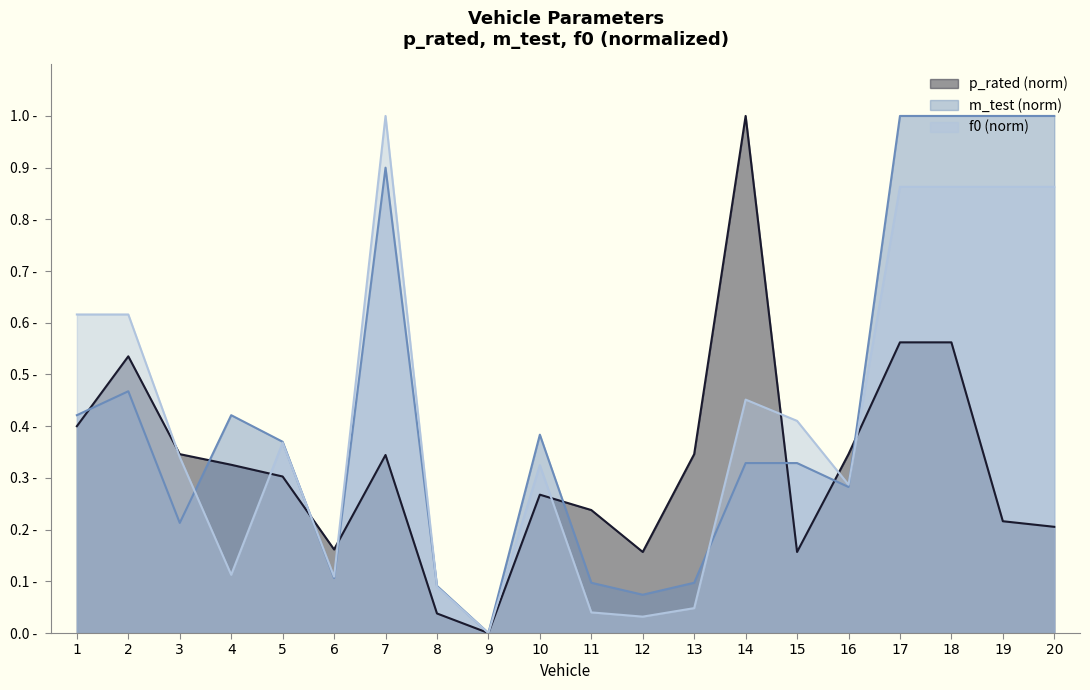

True or false: m_test has a value of 1.0 at 20.

True